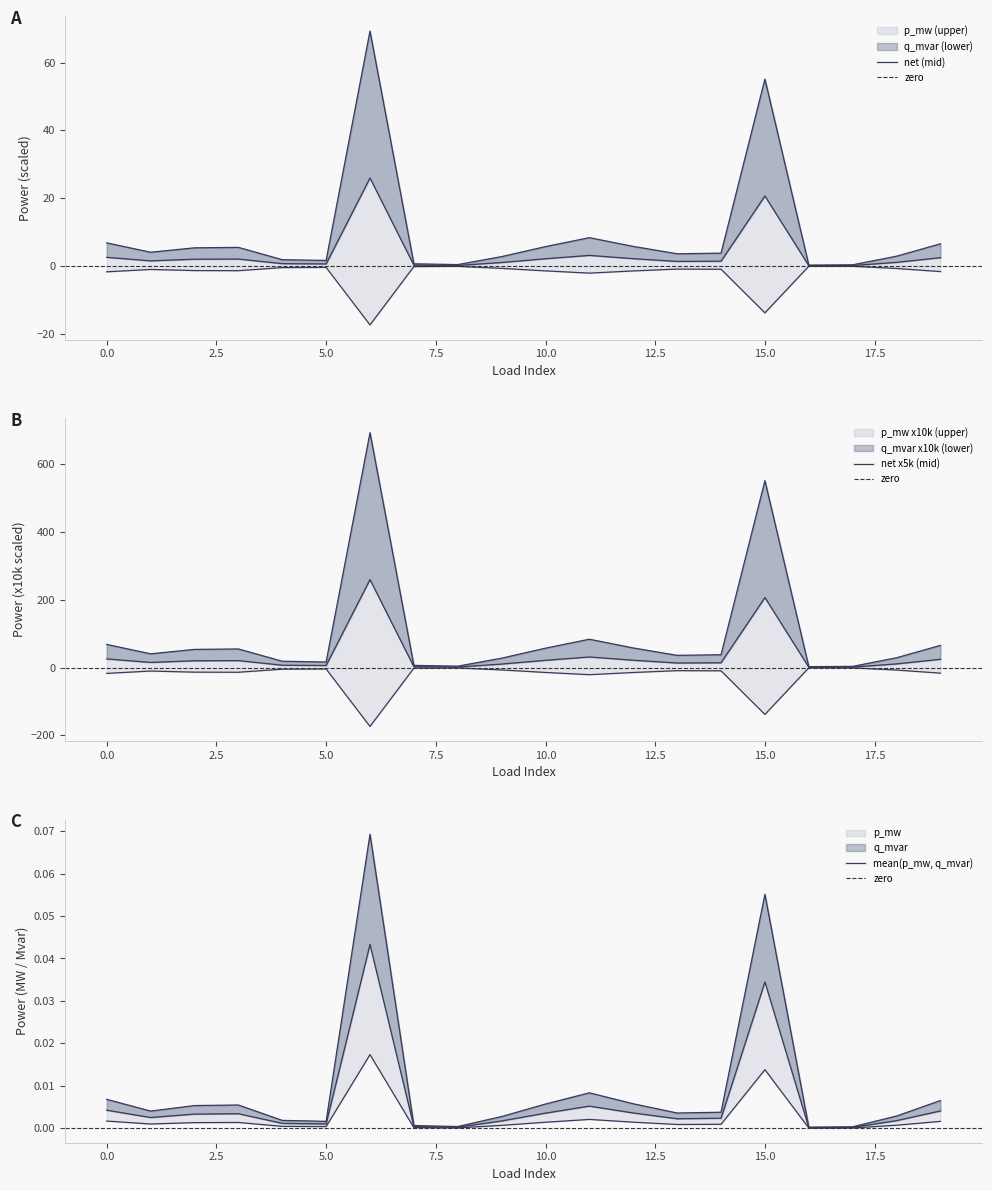

True or false: q_mvar and p_mw cross at least once.

False